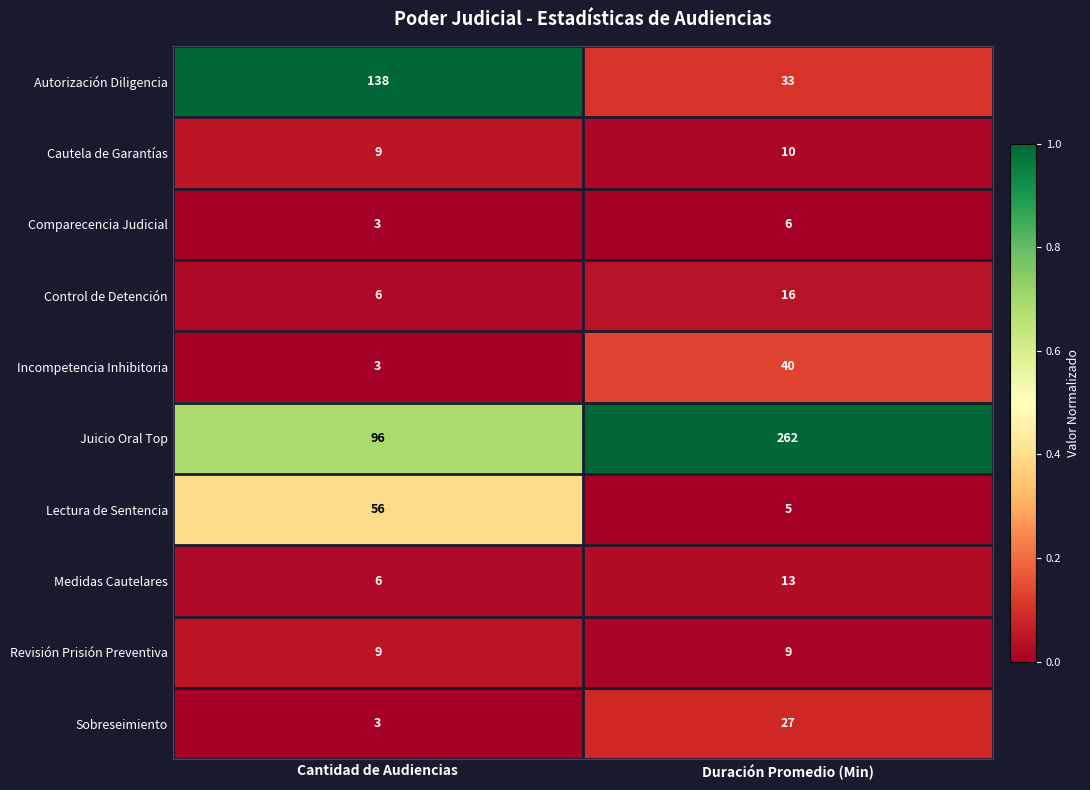

Reading left to right, list all the values displayed in this chart.

Autorización Diligencia: Cantidad de Audiencias=138	Duración Promedio (Min)=33
Cautela de Garantías: Cantidad de Audiencias=9	Duración Promedio (Min)=10
Comparecencia Judicial: Cantidad de Audiencias=3	Duración Promedio (Min)=6
Control de Detención: Cantidad de Audiencias=6	Duración Promedio (Min)=16
Incompetencia Inhibitoria: Cantidad de Audiencias=3	Duración Promedio (Min)=40
Juicio Oral Top: Cantidad de Audiencias=96	Duración Promedio (Min)=262
Lectura de Sentencia: Cantidad de Audiencias=56	Duración Promedio (Min)=5
Medidas Cautelares: Cantidad de Audiencias=6	Duración Promedio (Min)=13
Revisión Prisión Preventiva: Cantidad de Audiencias=9	Duración Promedio (Min)=9
Sobreseimiento: Cantidad de Audiencias=3	Duración Promedio (Min)=27